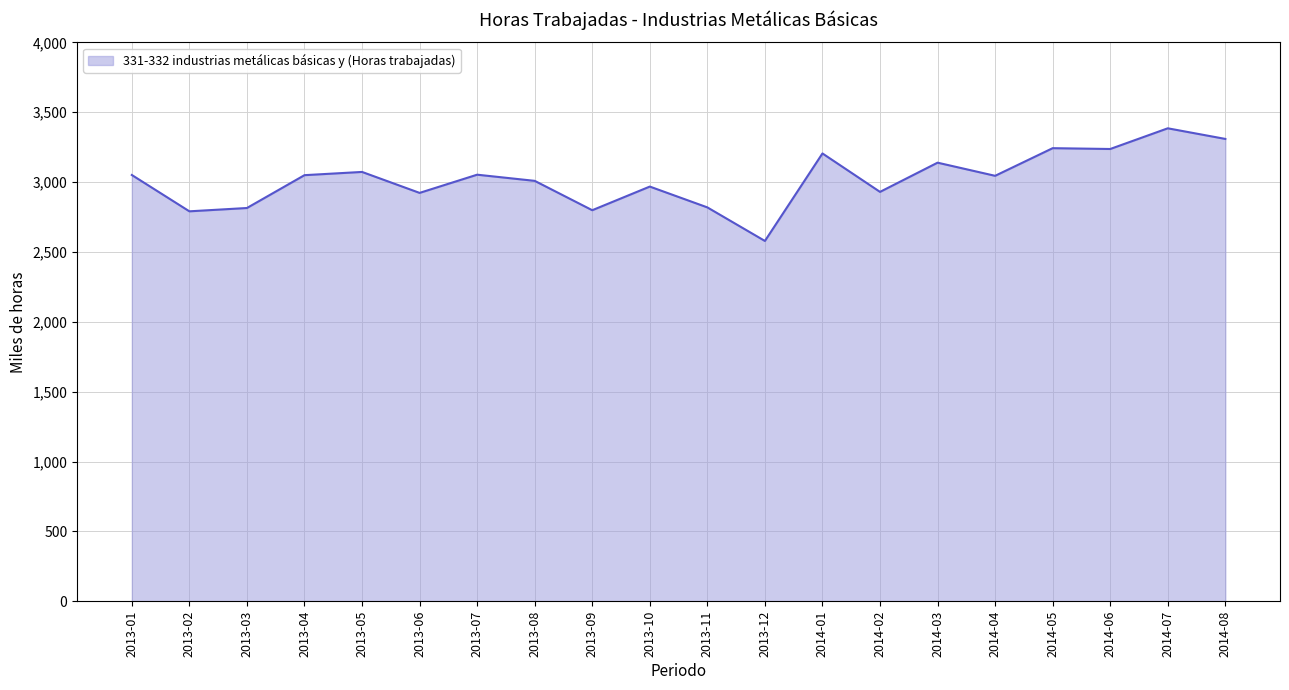

Is it true that the value at 2014-05 is 920.1?

False